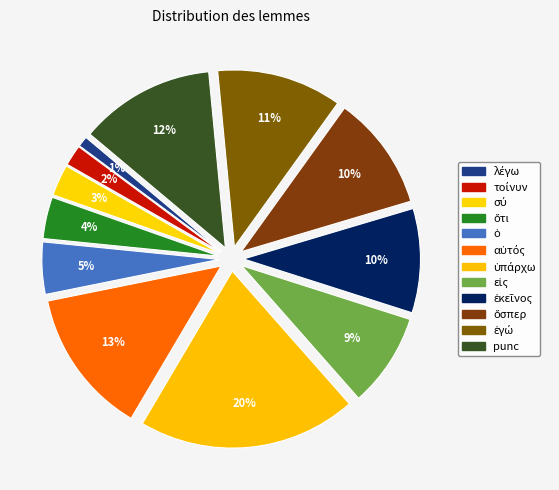

To the nearest percent, what portion does εἰς represent?

9%